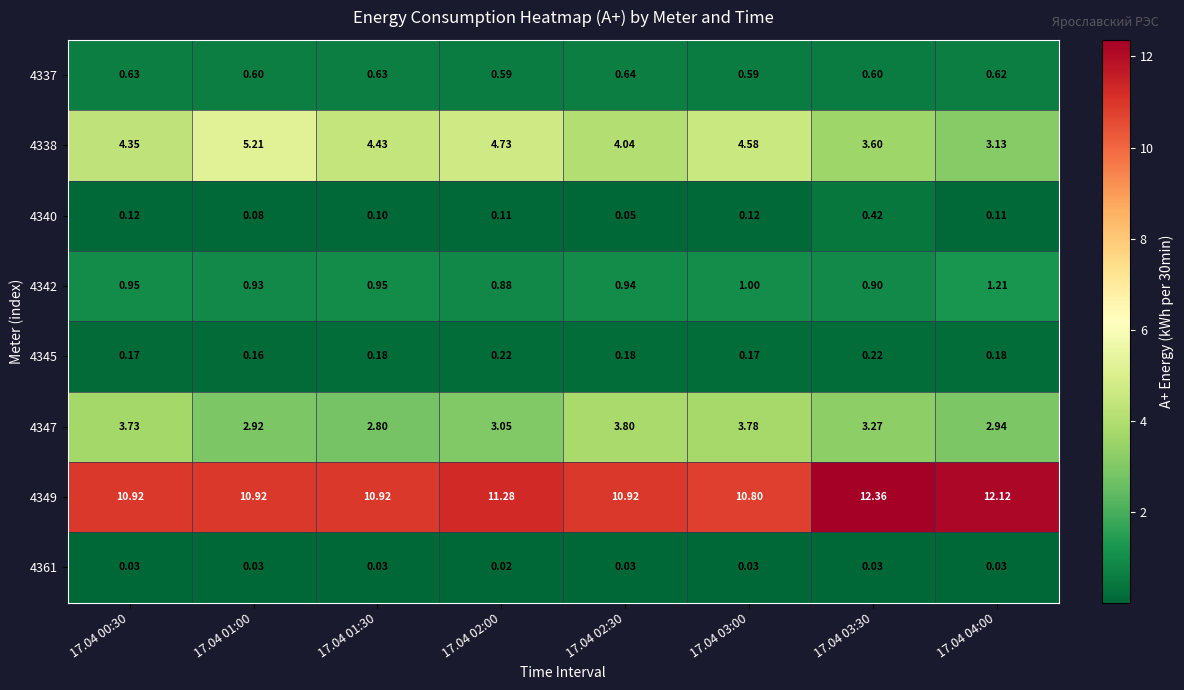

At 17.04 03:30, list the series in order from smallest to largest.

4361, 4345, 4340, 4337, 4342, 4347, 4338, 4349